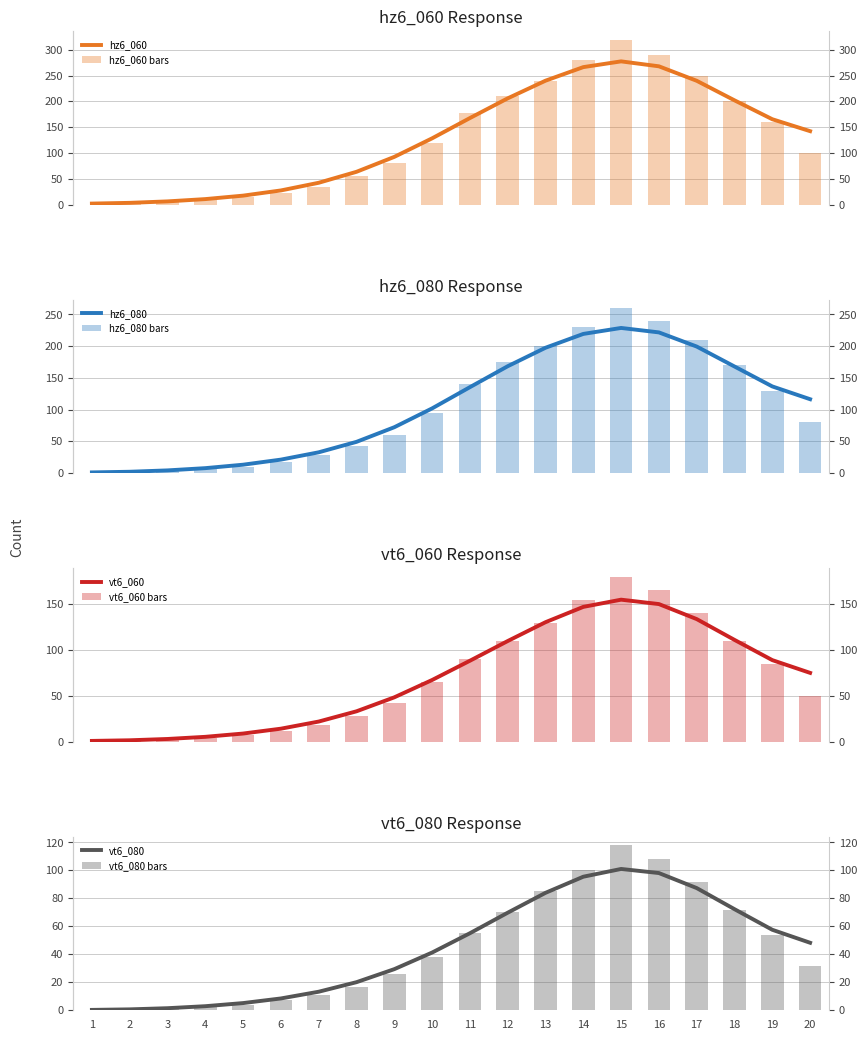

What are all the series names shown in the legend?

hz6_060, hz6_080, vt6_060, vt6_080